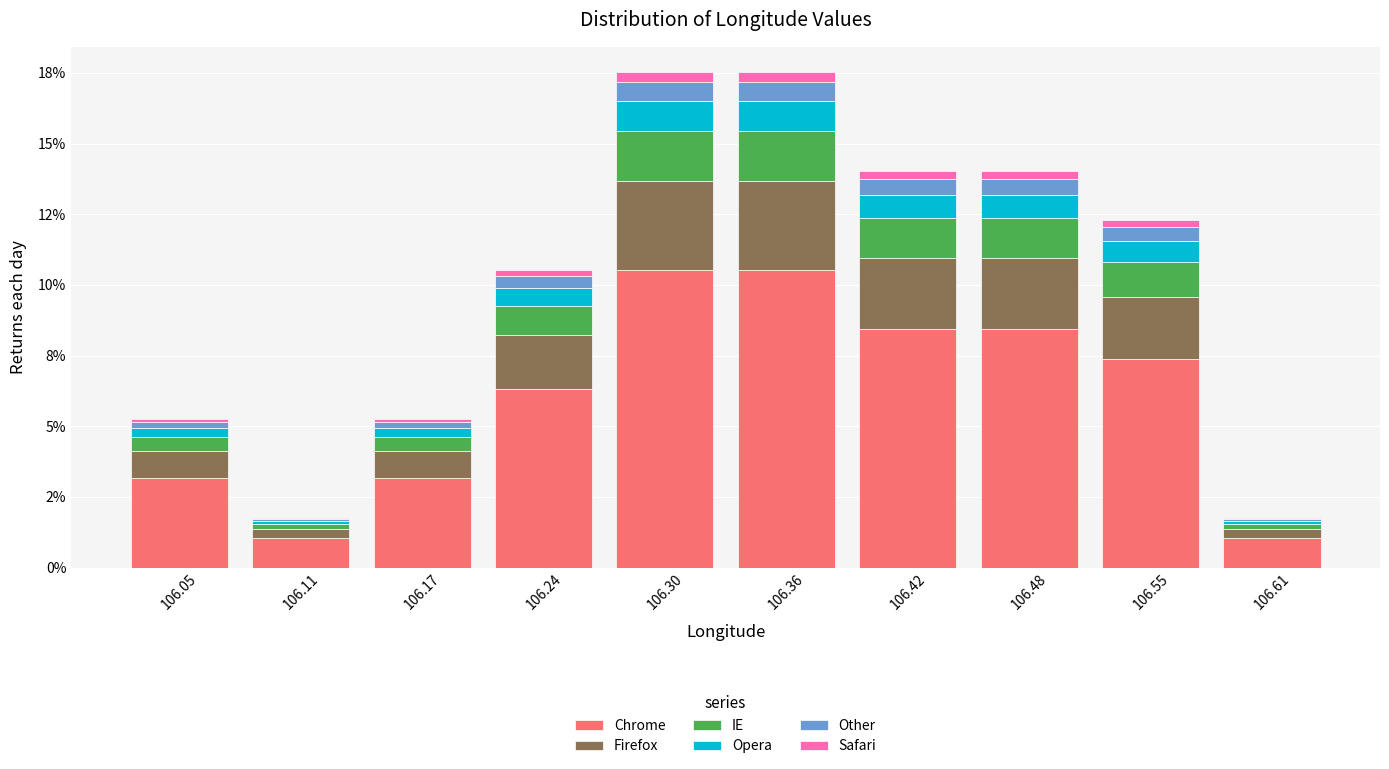

Are the bars grouped side by side (vs. stacked)?

No